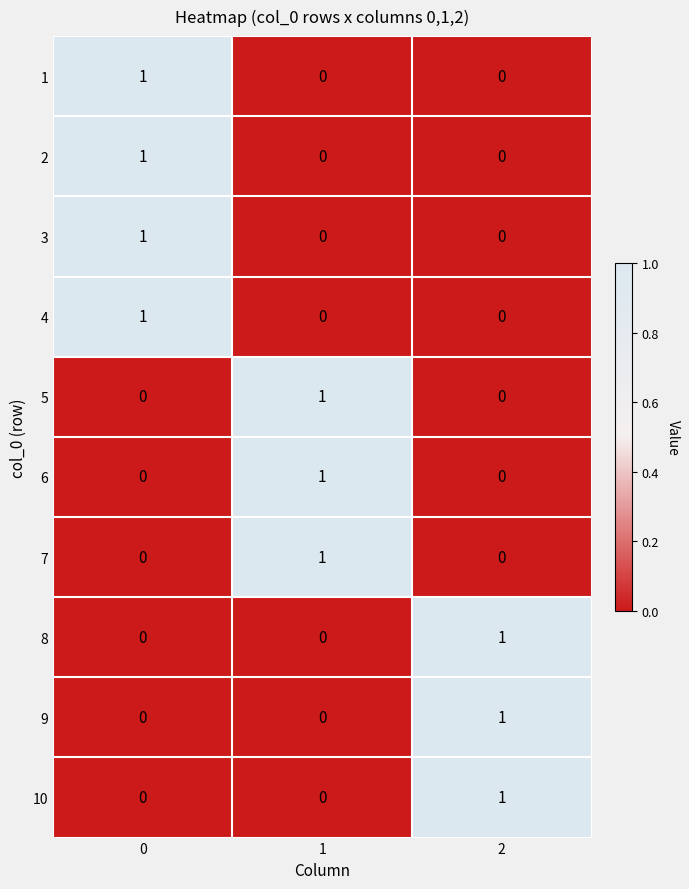

What is the total value across all series at 2?

3